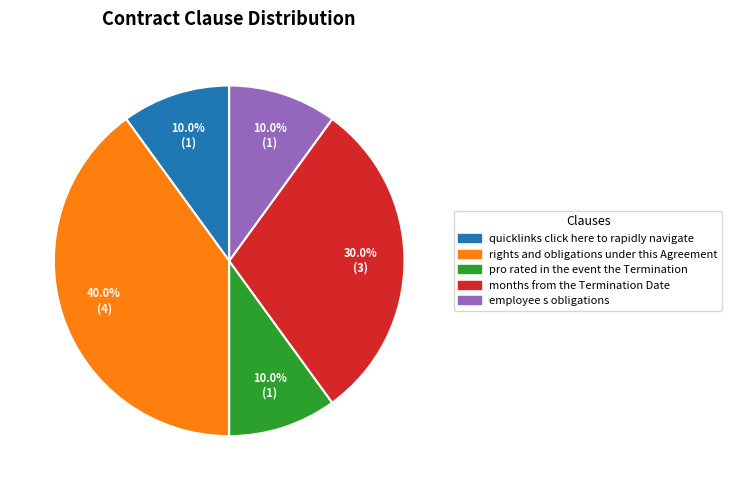

What percentage do pro rated in the event the Termination and rights and obligations under this Agreement together represent?

50.0%